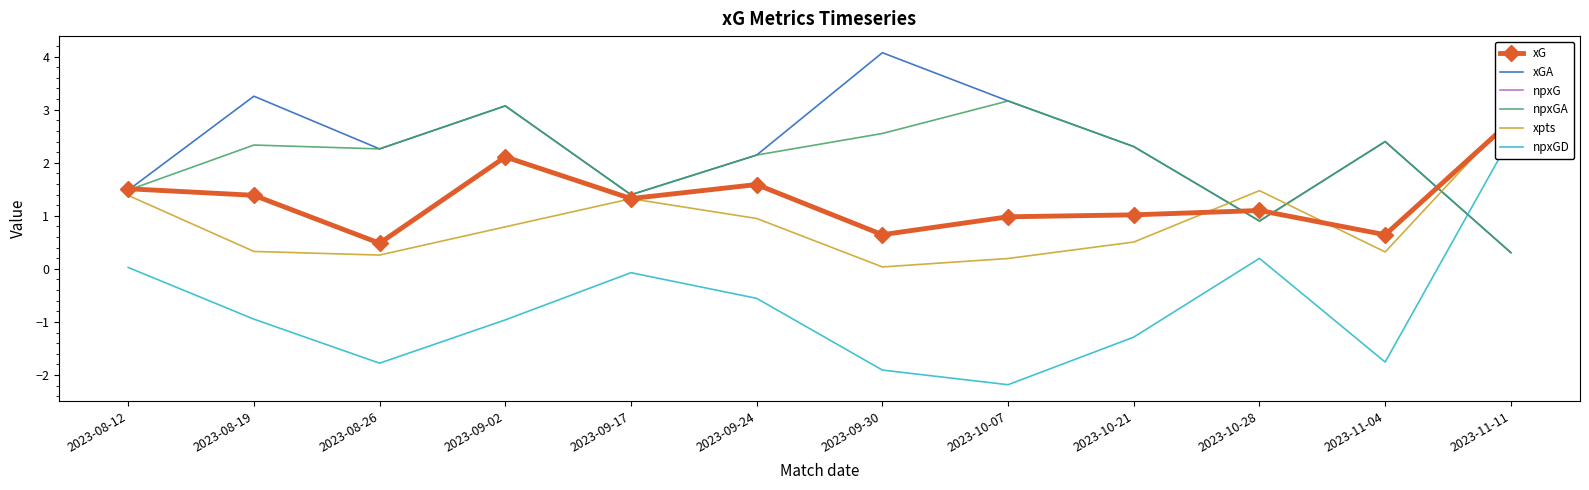

What are all the series names shown in the legend?

xG, xGA, npxG, npxGA, xpts, npxGD